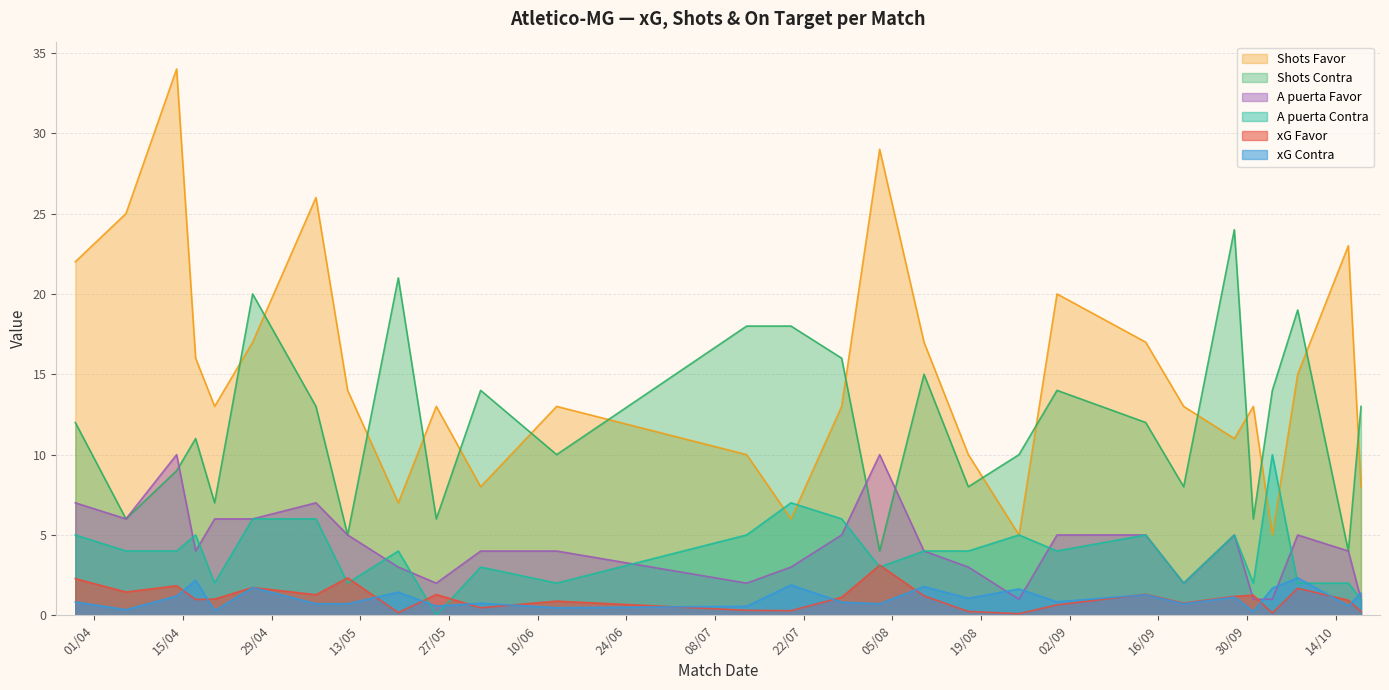

Does the chart have visible grid lines?

Yes